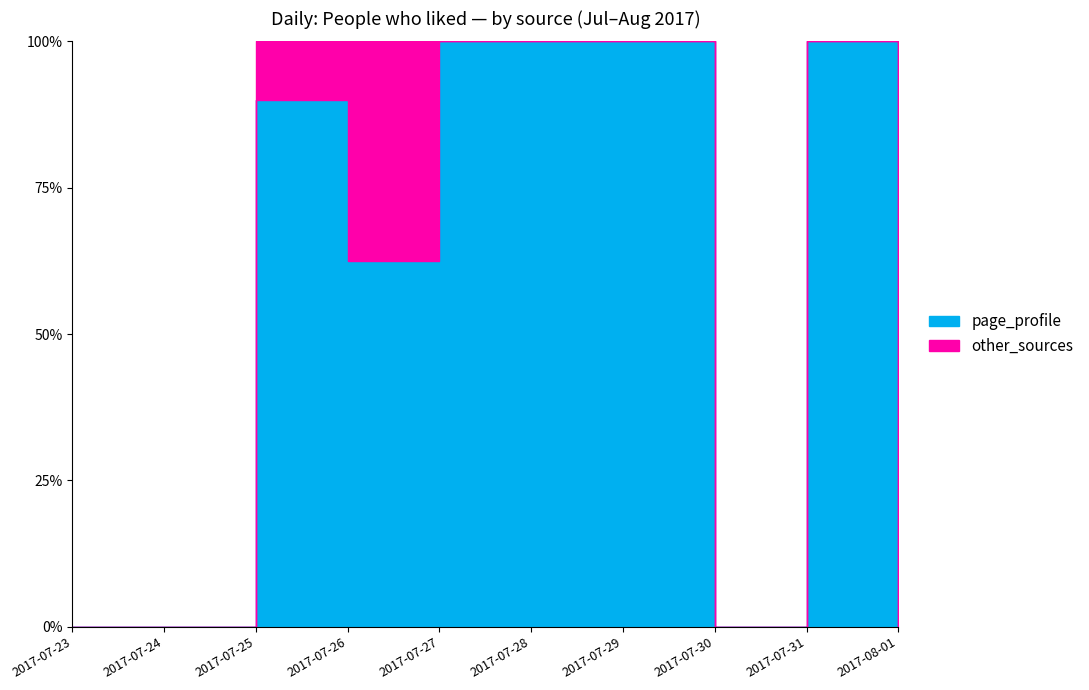

Count the number of categories in the chart.

10